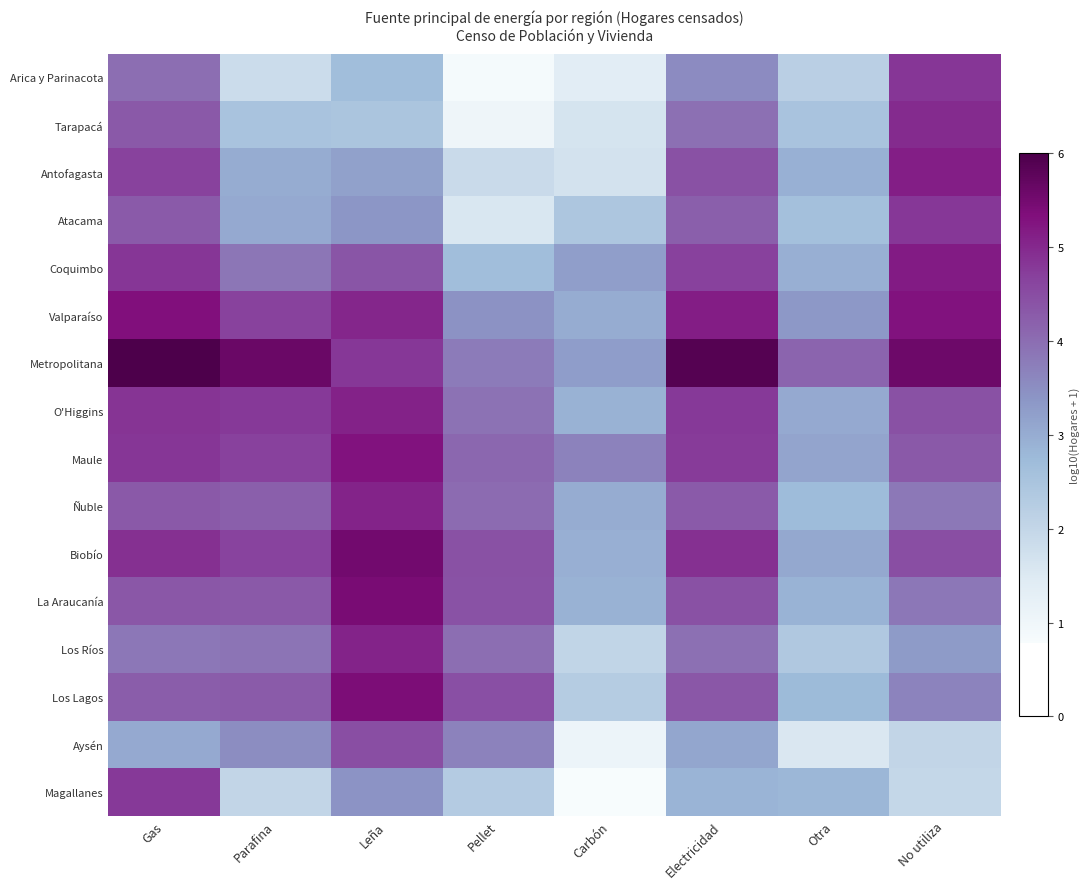

What is the greatest value displayed?

6.0